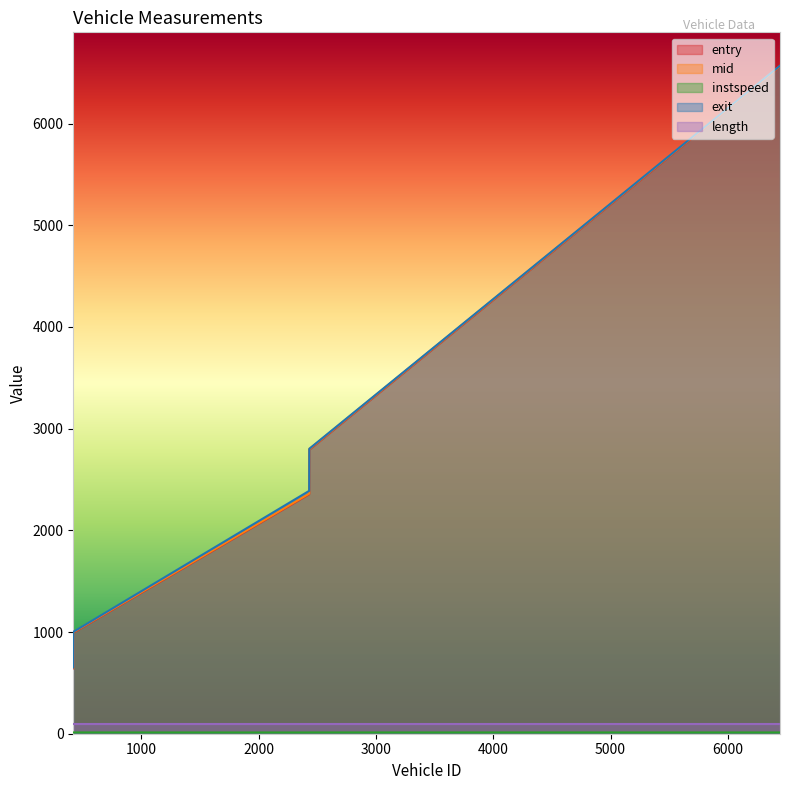

What is the highest value of the instspeed series?

12.6